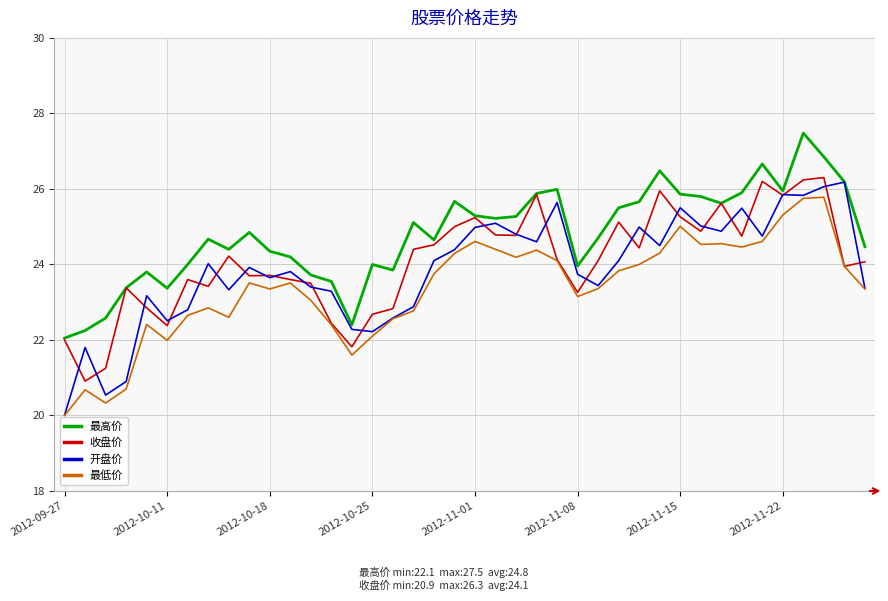

Rank the series by their average value, from lowest to highest.

最低价, 开盘价, 收盘价, 最高价